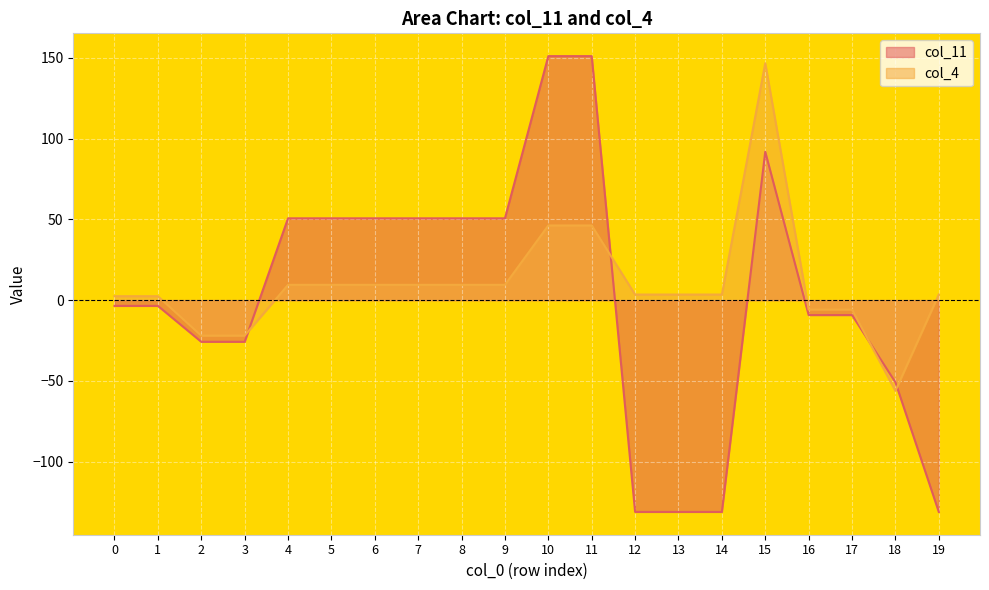

List the labels in order of col_11 value, smallest first.

12, 13, 14, 19, 18, 2, 3, 16, 17, 0, 1, 4, 5, 6, 7, 8, 9, 15, 10, 11